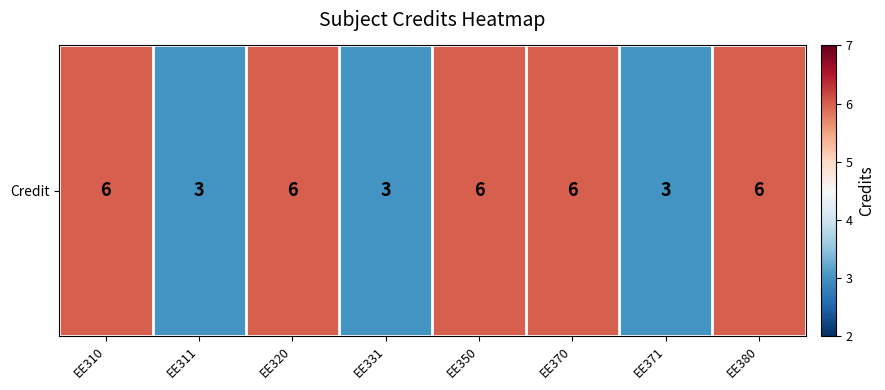

Is it true that the value at EE310 is 2?

False